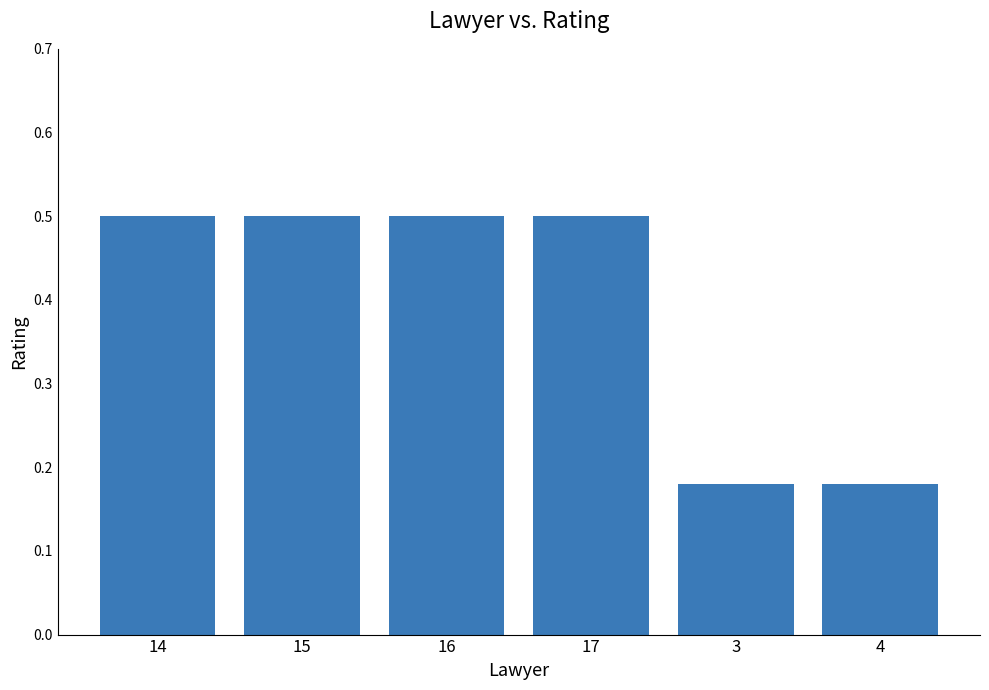

What is the greatest value displayed?

0.5